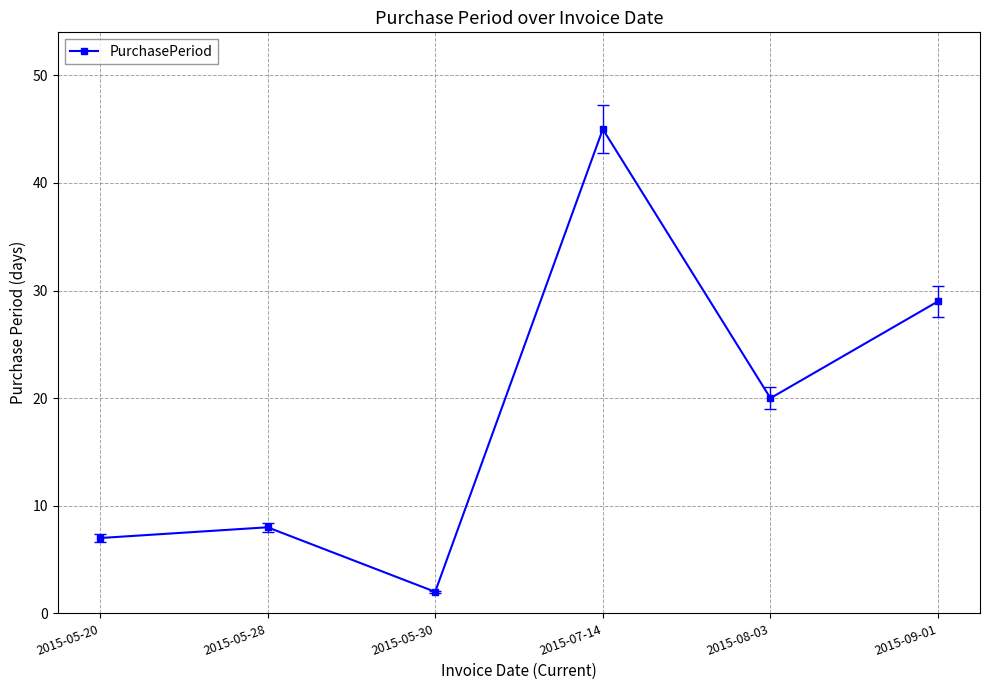

What is the value of the 2nd point from the left?

8